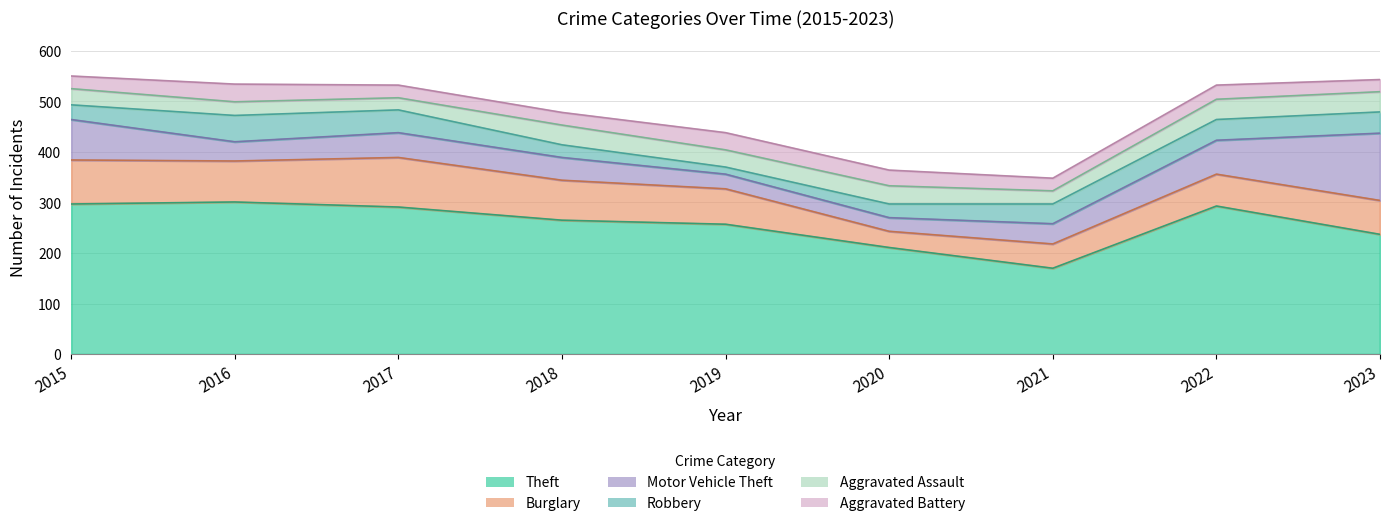

At which category is the sum across all series the highest?

2015